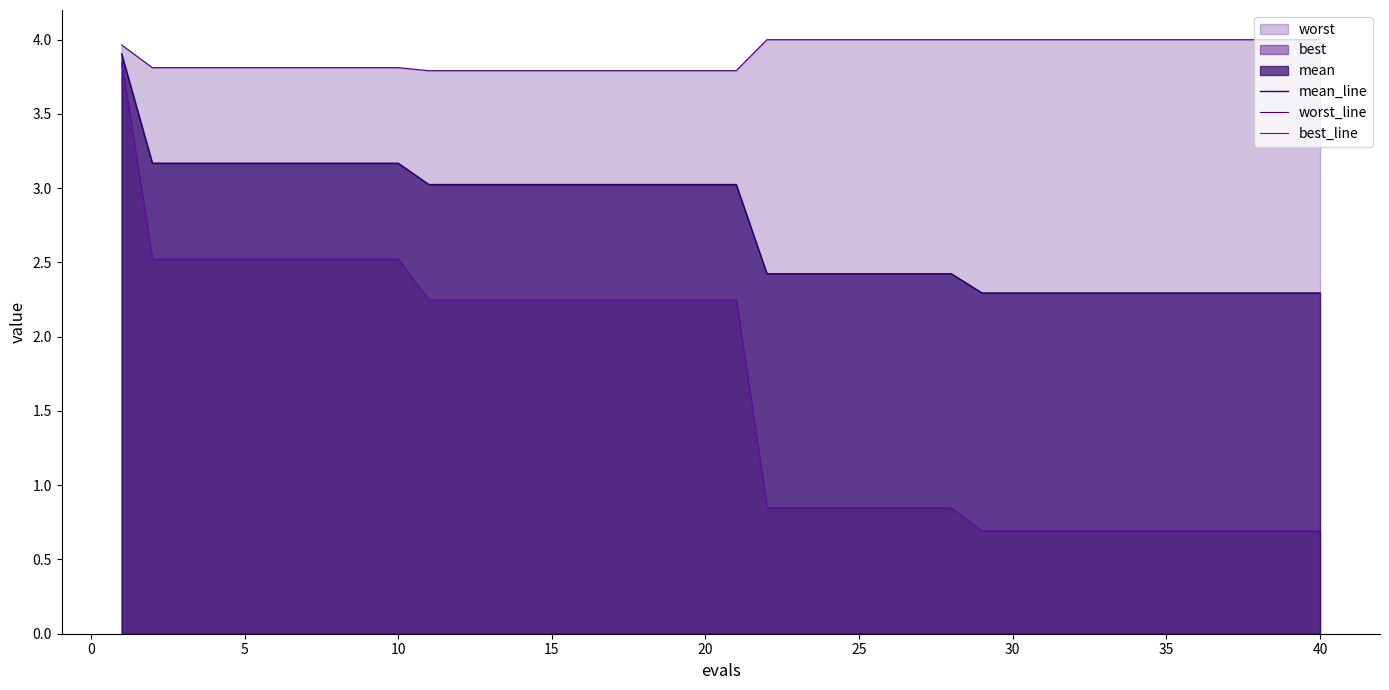

What is the highest value of the mean_line series?

3.9